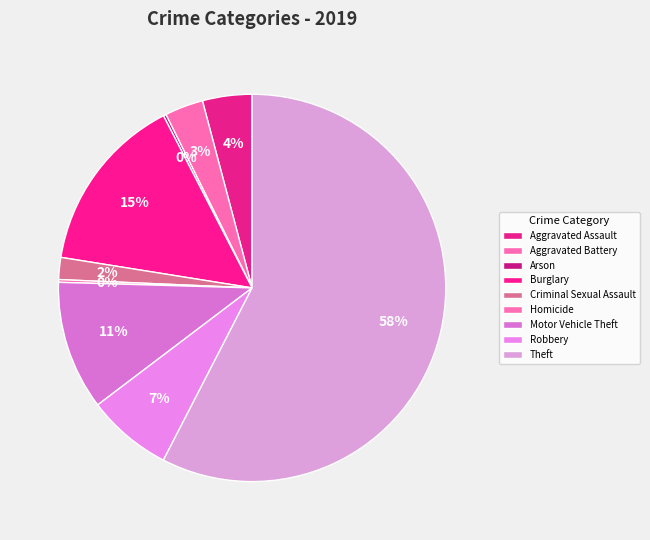

Between Aggravated Battery and Homicide, which is larger?

Aggravated Battery